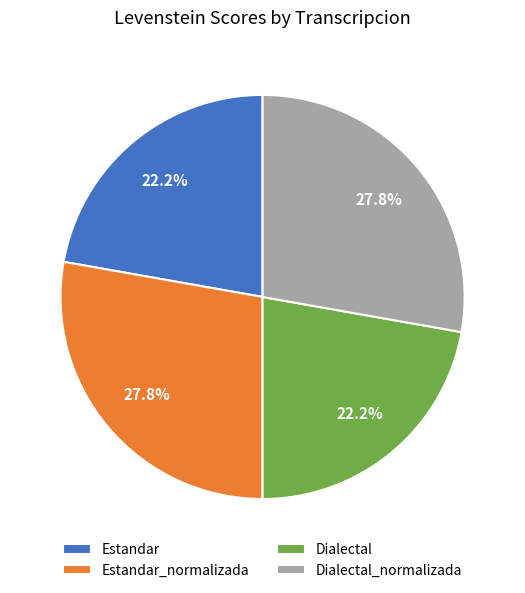

What is the ratio of the value at Estandar to the value at Estandar_normalizada?

0.8